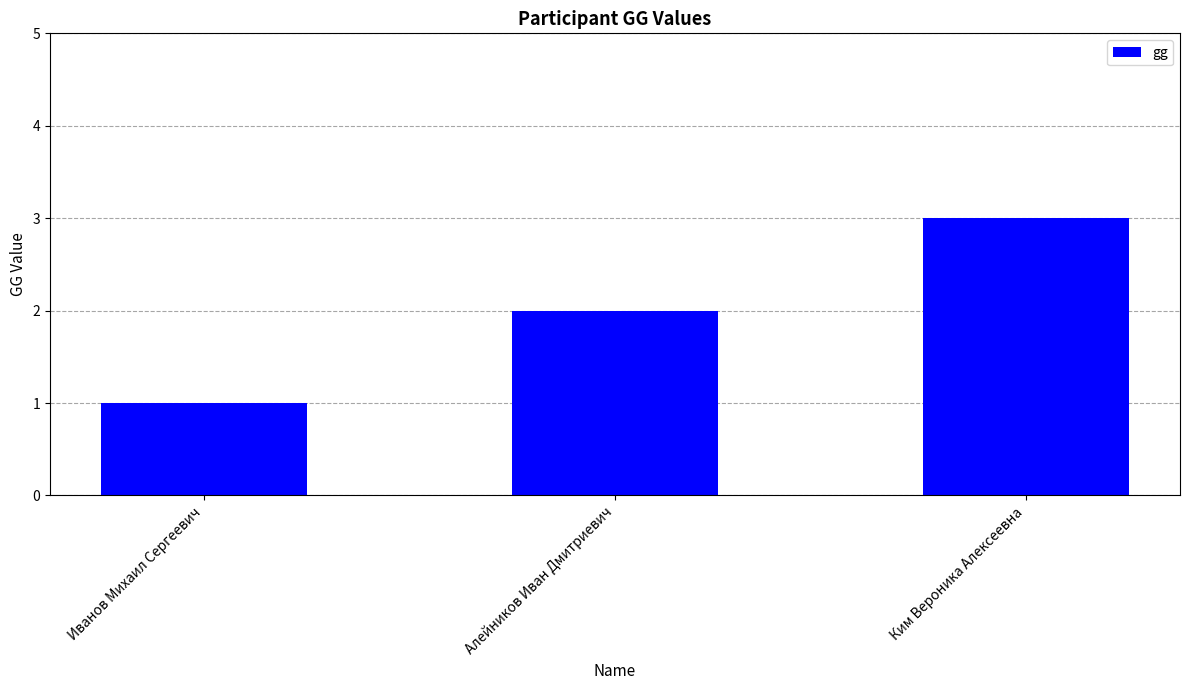

Rank the categories by value from highest to lowest.

Ким Вероника Алексеевна, Алейников Иван Дмитриевич, Иванов Михаил Сергеевич